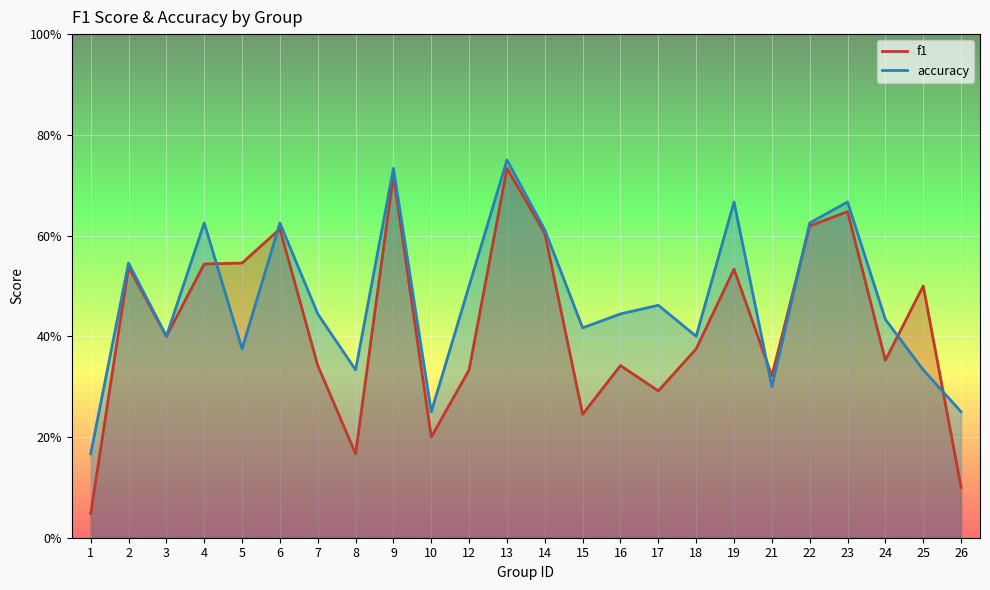

Between 13 and 8, which is larger?

13